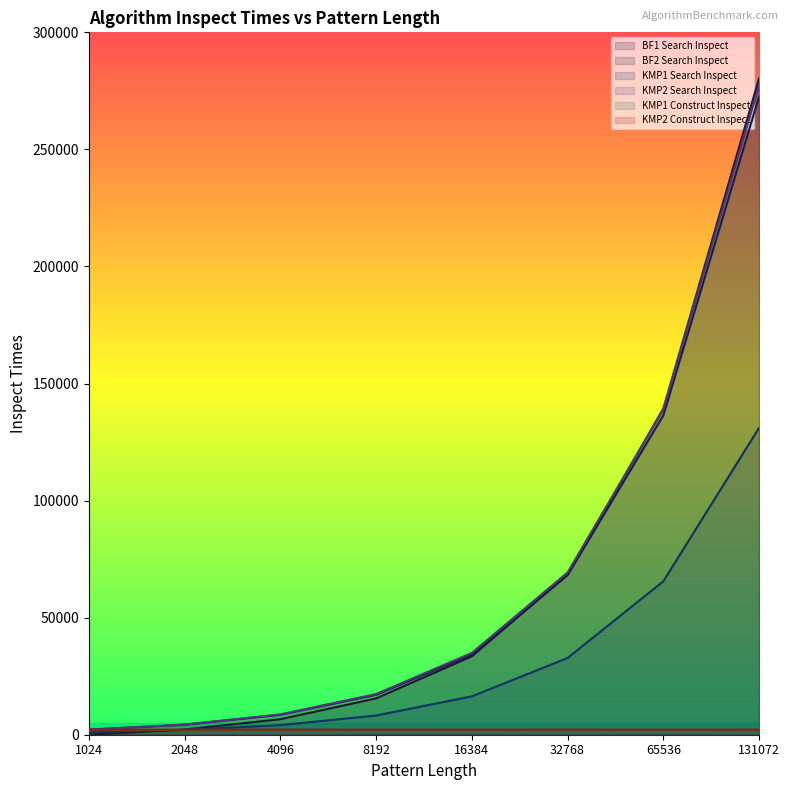

Does the chart have visible grid lines?

No